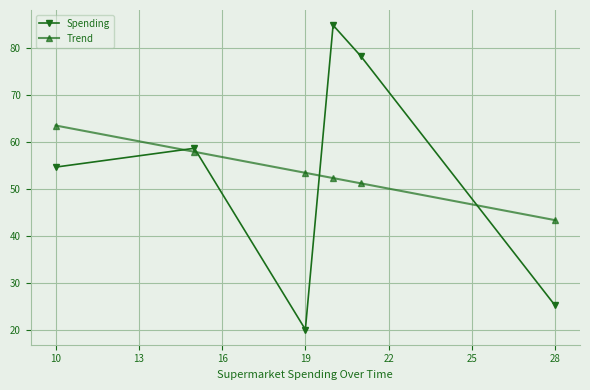

What is the value of the Spending point at the 6th from the left?

25.2